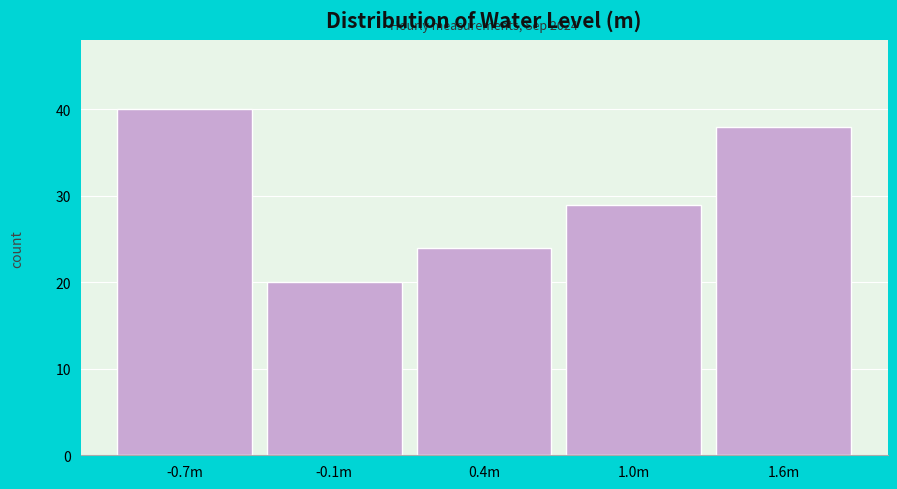

Reading left to right, list all the values displayed in this chart.

-0.7m=40	-0.1m=20	0.4m=24	1.0m=29	1.6m=38